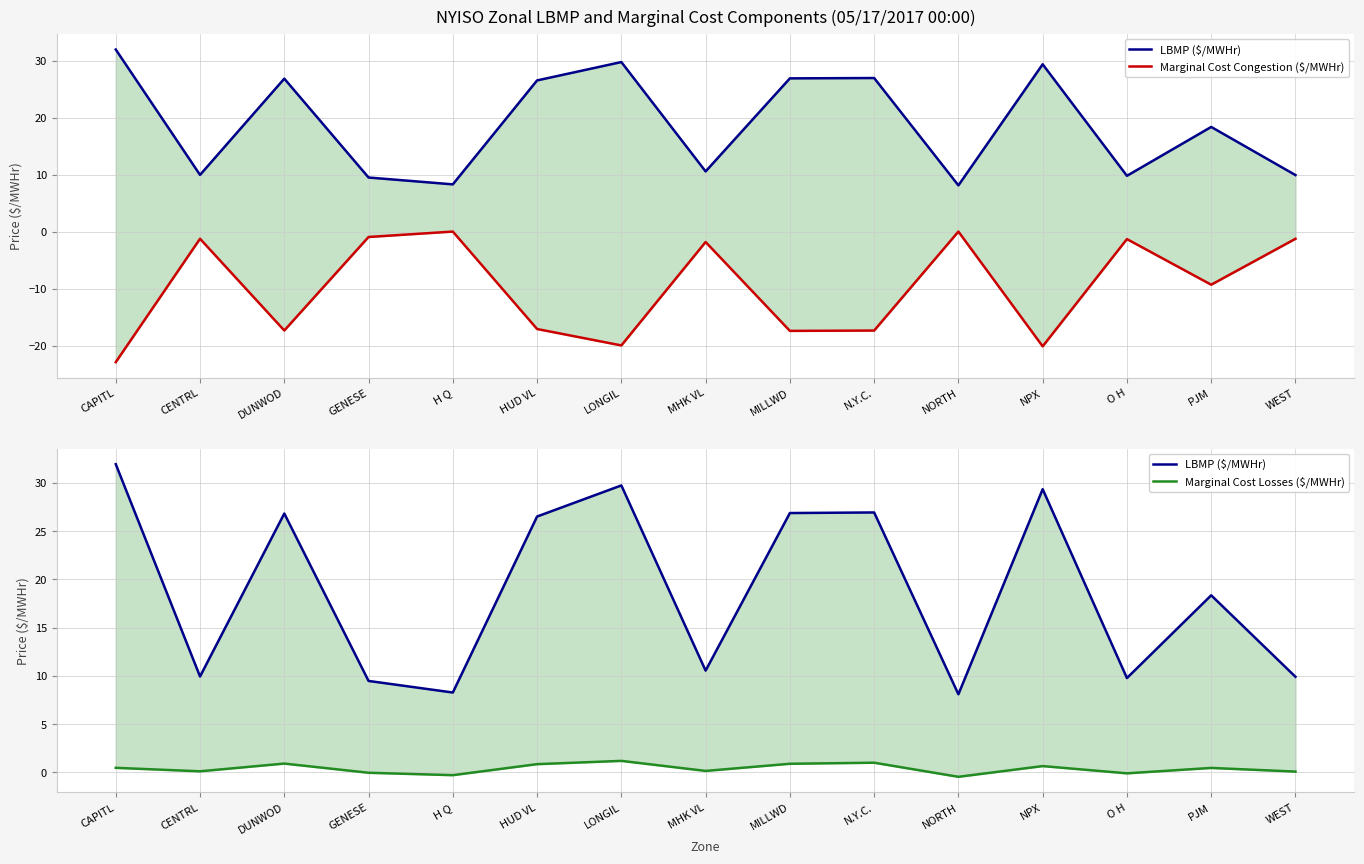

What is the total value across all series at H Q?

8.0